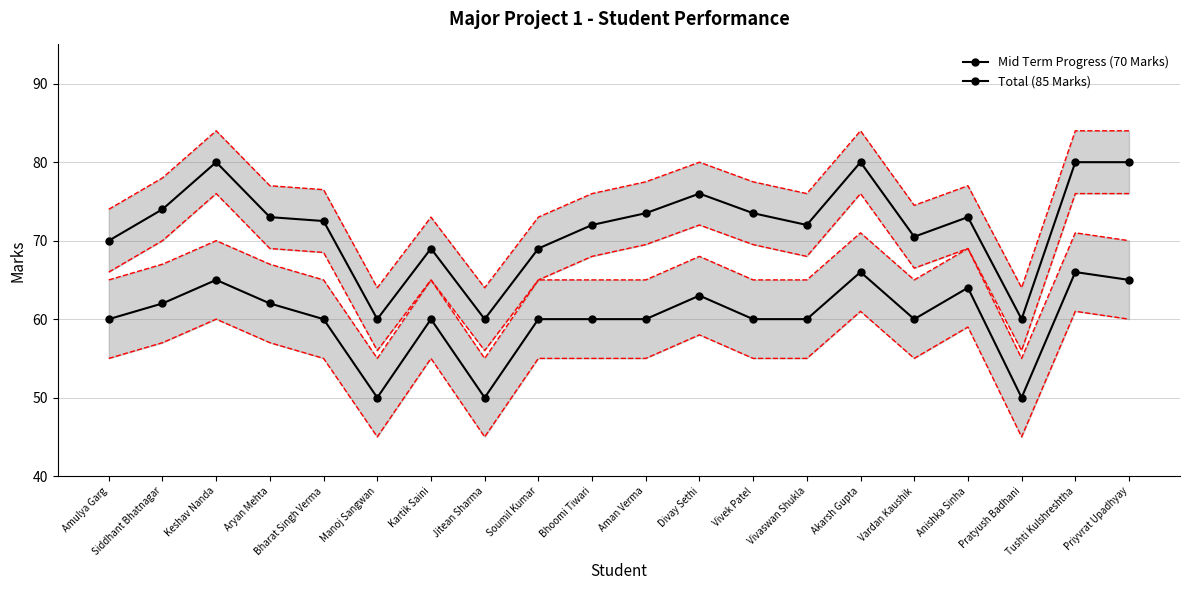

List the series in order of their overall mean, lowest first.

Mid Term Progress (70 Marks), Total (85 Marks)